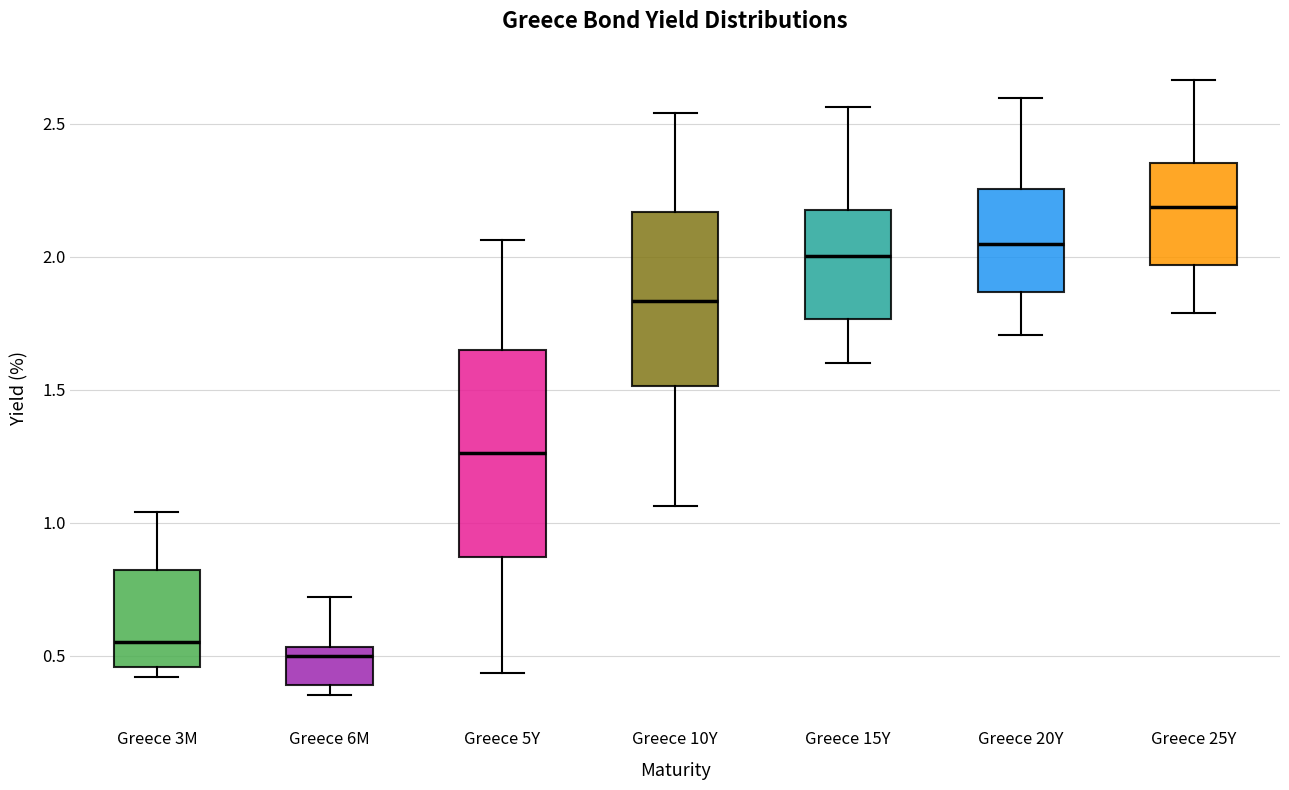

Which box has the lowest median line?

Greece 6M